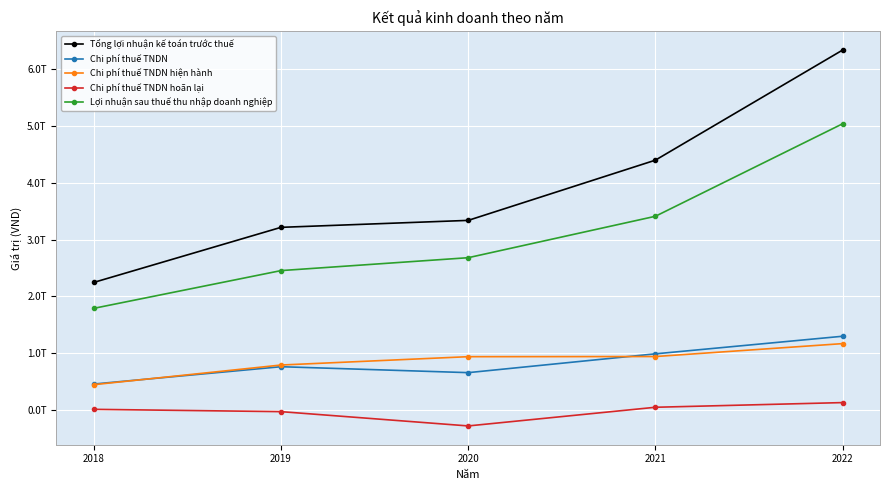

Reading left to right, list all the values displayed in this chart.

Tổng lợi nhuận kế toán trước thuế: 2018=2246991000000	2019=3216746000000	2020=3339280000000	2021=4400026000000	2022=6339072000000
Chi phí thuế TNDN: 2018=456835000000	2019=761882000000	2020=657299000000	2021=988530000000	2022=1298377000000
Chi phí thuế TNDN hiện hành: 2018=445711000000	2019=791542000000	2020=938560000000	2021=941026000000	2022=1168567000000
Chi phí thuế TNDN hoãn lại: 2018=11124000000	2019=-29660000000	2020=-281261000000	2021=47504000000	2022=129810000000
Lợi nhuận sau thuế thu nhập doanh nghiệp: 2018=1790156000000	2019=2454864000000	2020=2681981000000	2021=3411496000000	2022=5040695000000